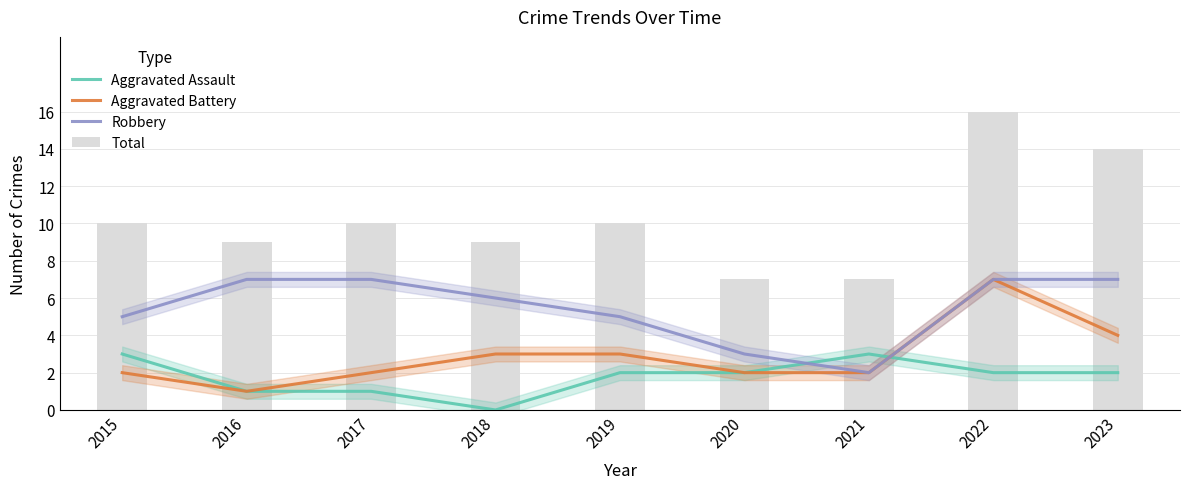

What is the average value of the Robbery series?

5